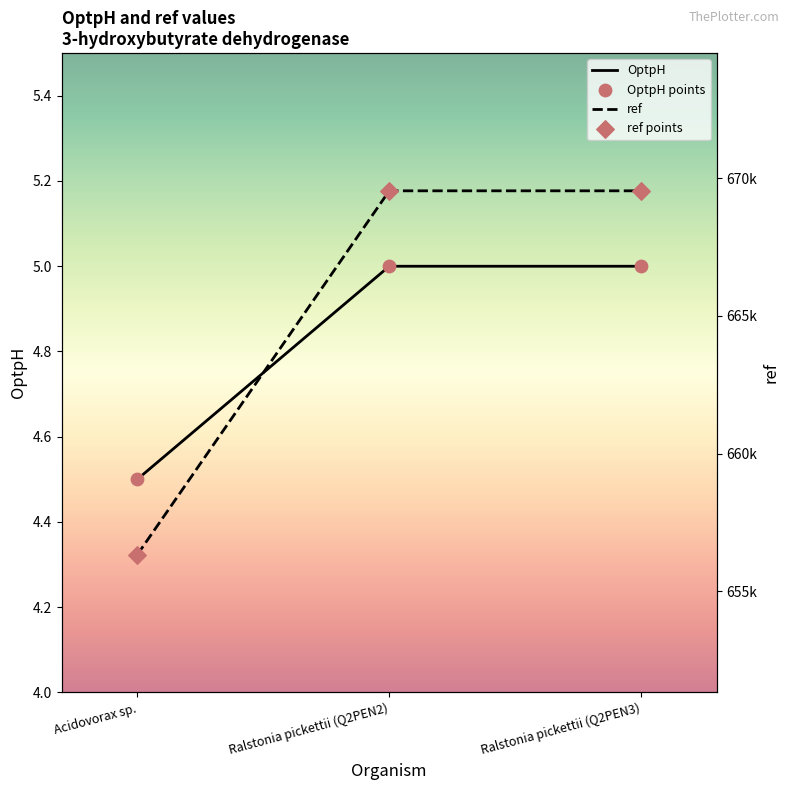

Which series reaches the minimum Y coordinate?

OptpH